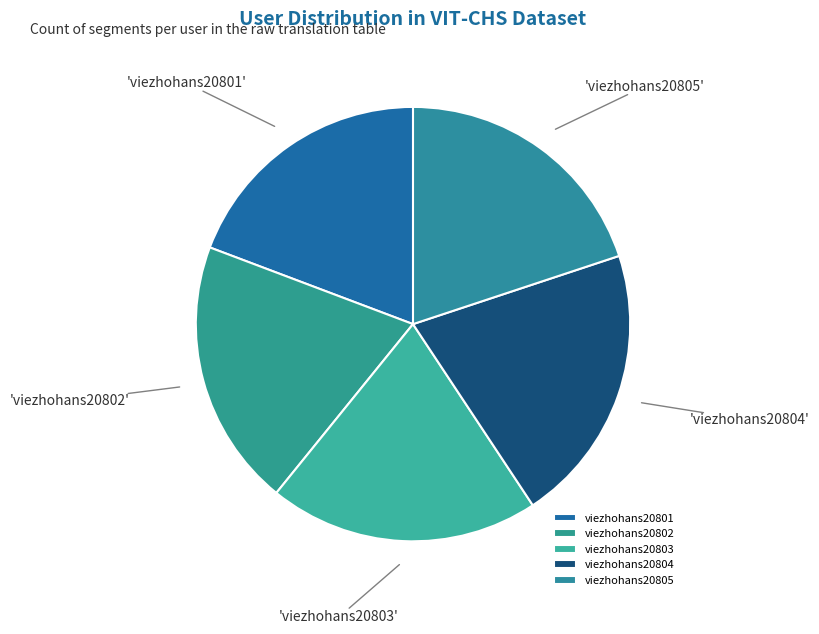

How many slices are in this pie chart?

5